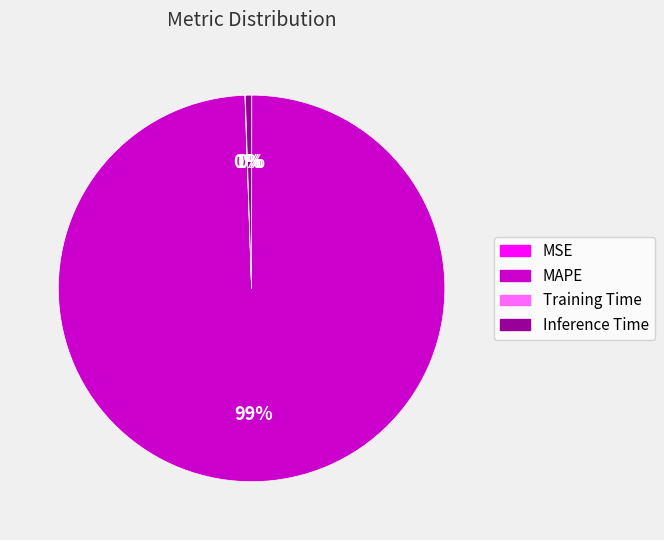

Which category has the biggest portion of the pie?

MAPE